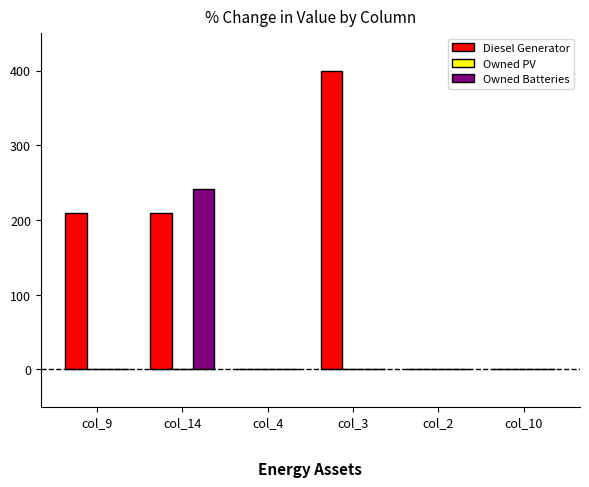

At which category is the sum across all series the highest?

col_14